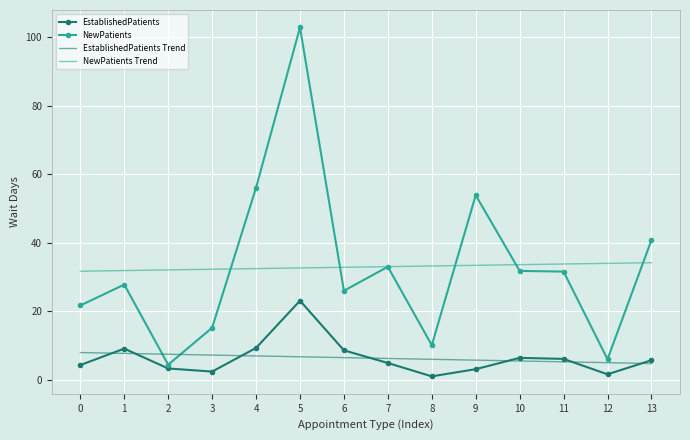

Where is the first local maximum for NewPatients?

1